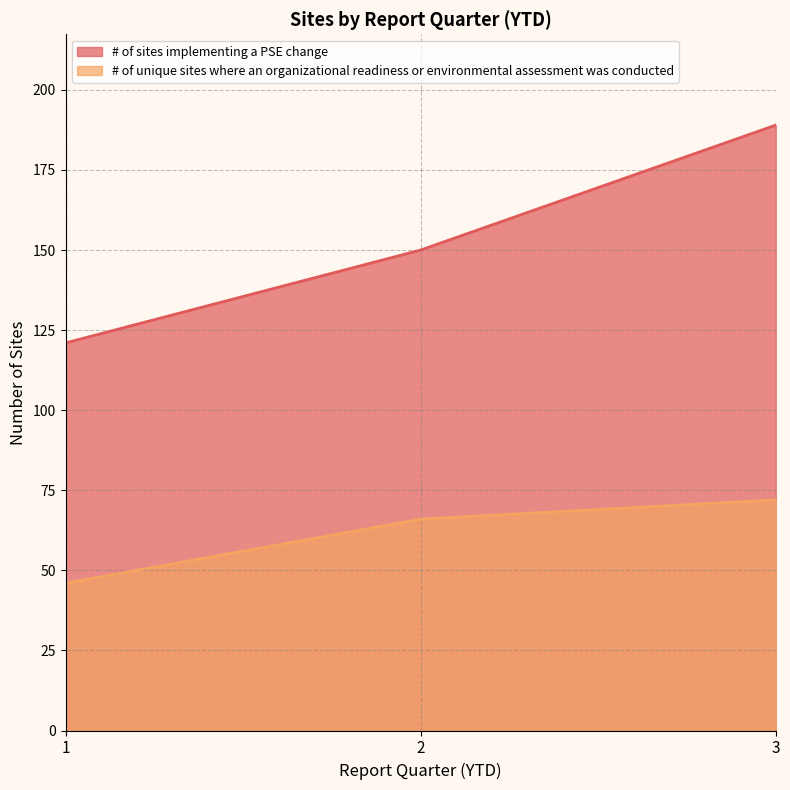

What is the sum of all # of unique sites where an organizational readiness or environmental assessment was conducted values?

184